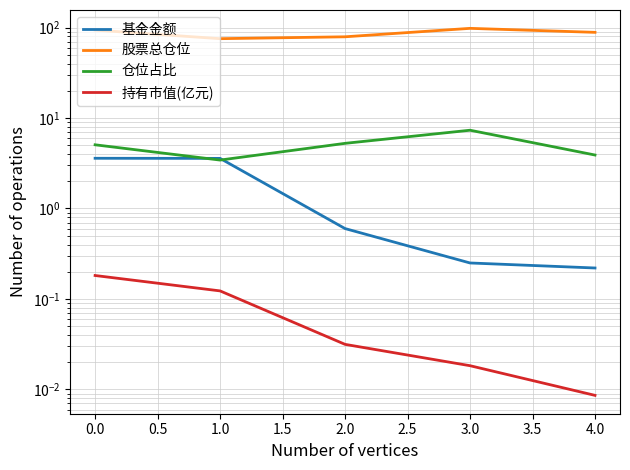

How many lines are shown in the chart?

4